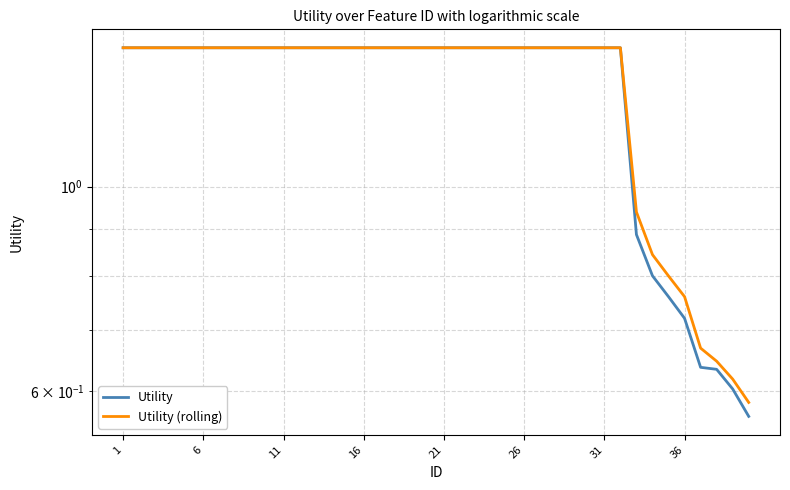

At which label does Utility (rolling) reach its peak?

1